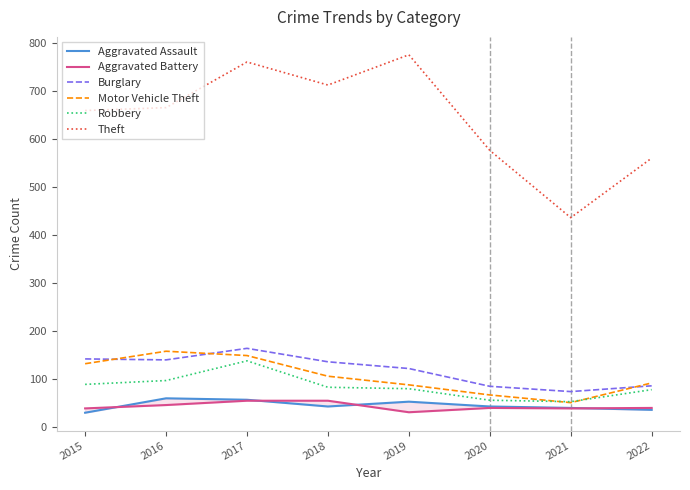

Is the value of Aggravated Battery at 2018 greater than the value of Burglary at 2016?

No